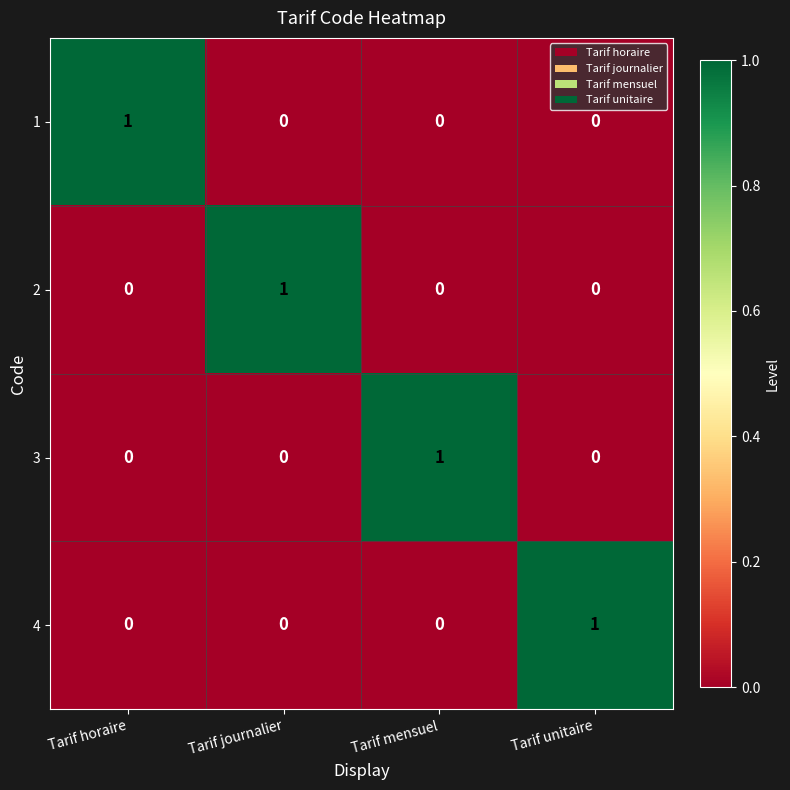

Count the 1 values in the range 0 to 1.

4